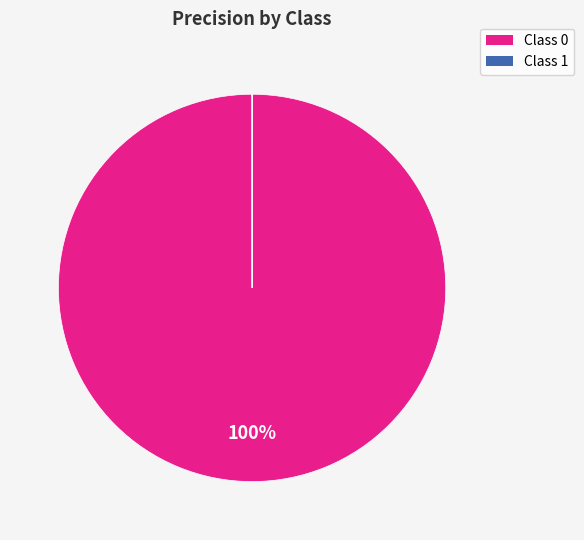

To the nearest percent, what is the difference between the largest and smallest slice percentages?

100%